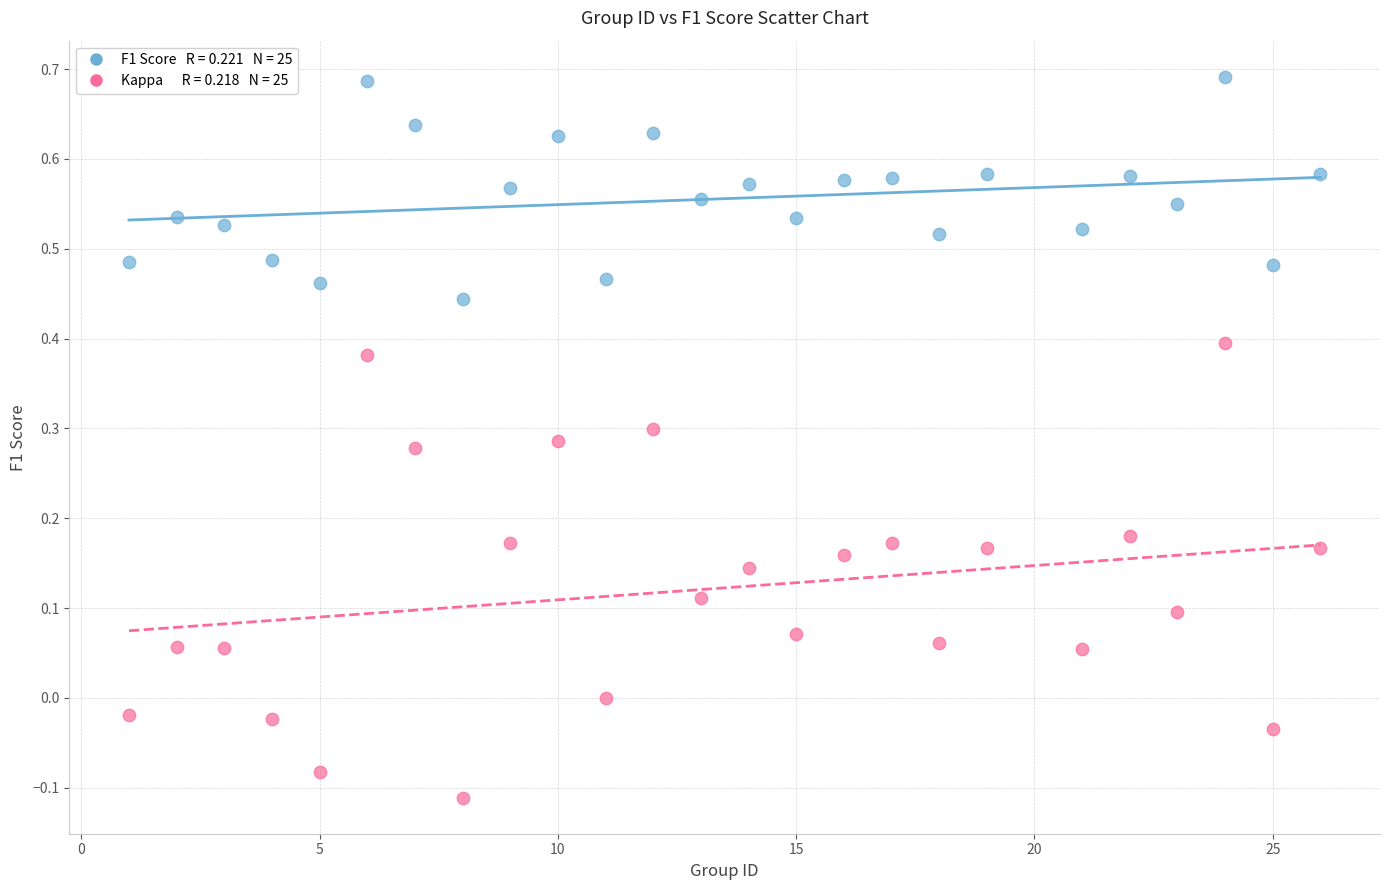

Across all data points, what is the range of Y values (max minus min)?

0.8